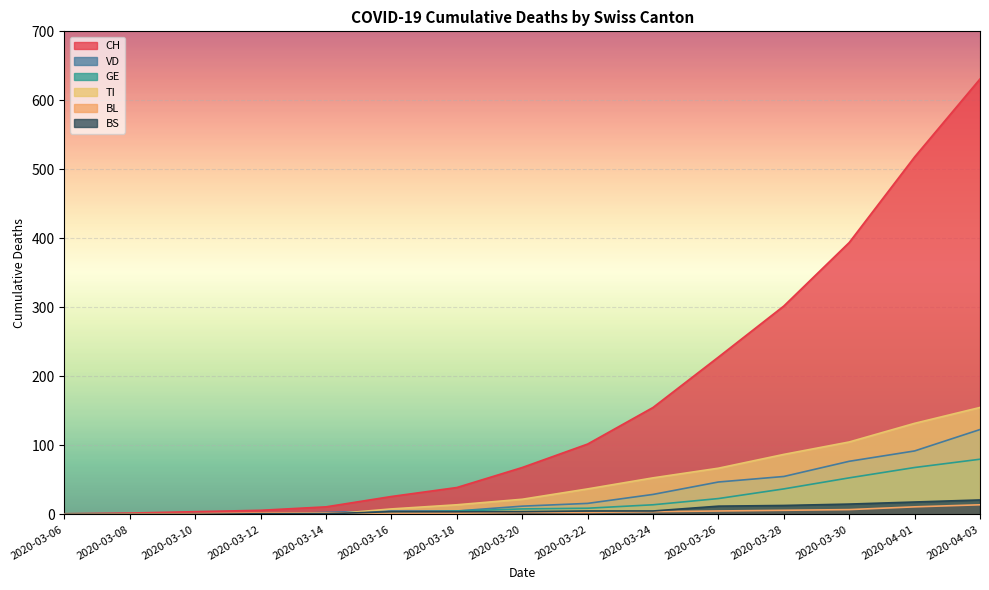

Count the number of data series in this chart.

6